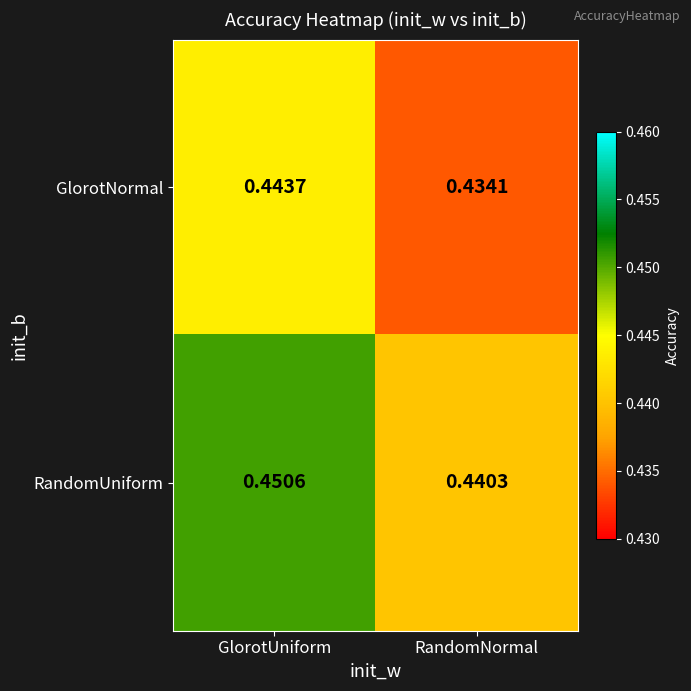

Which series has the largest total across all categories?

RandomUniform